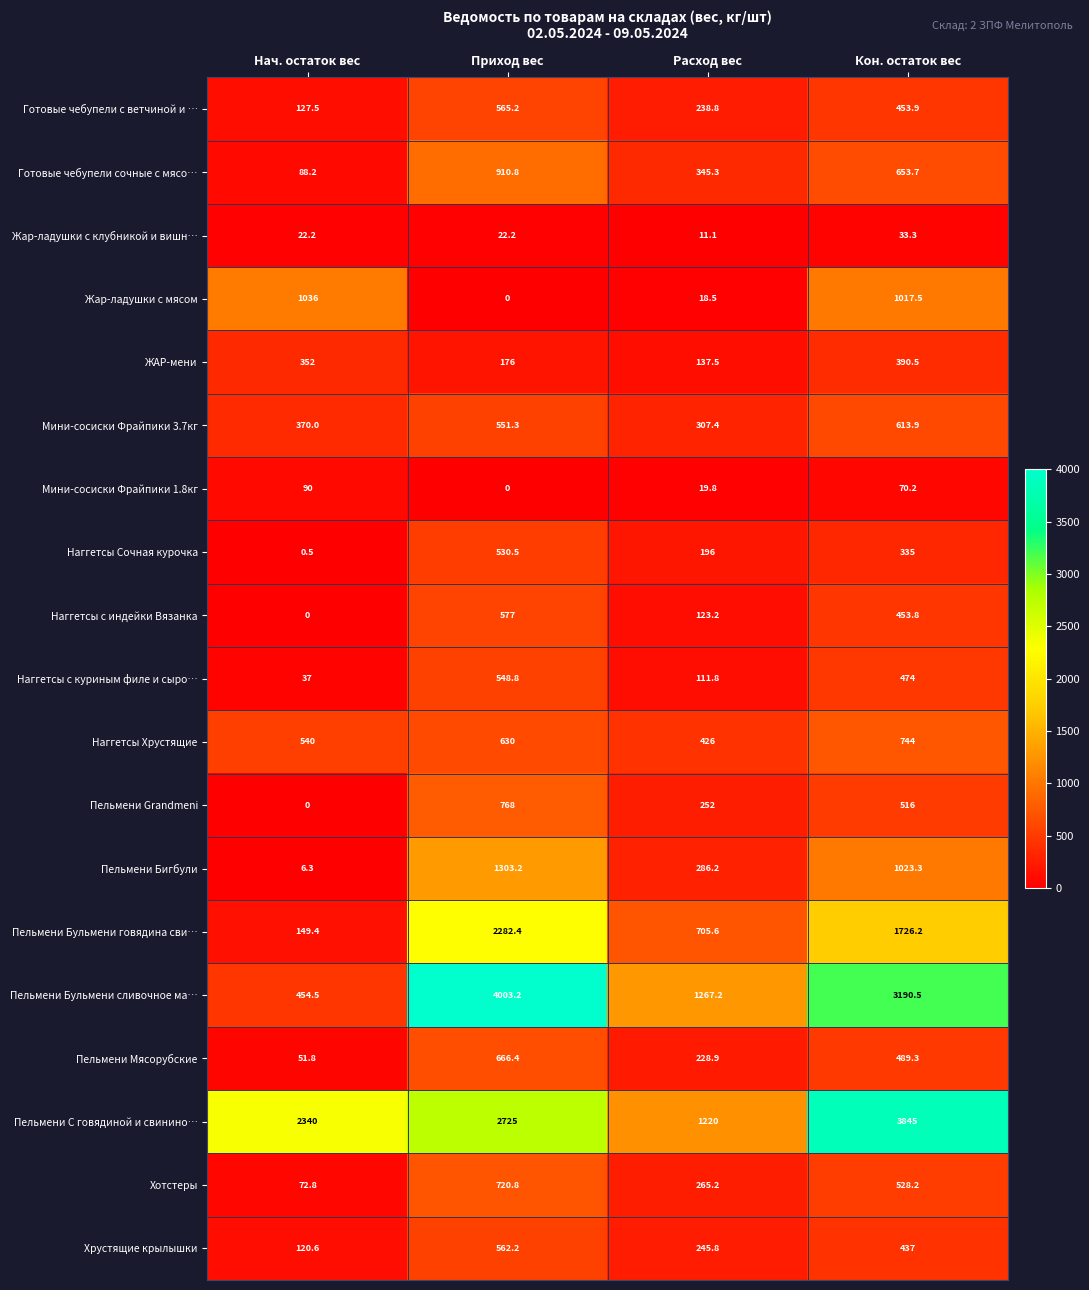

Which series changed the most between Нач. остаток вес and Кон. остаток вес?

Пельмени Бульмени сливочное ма…